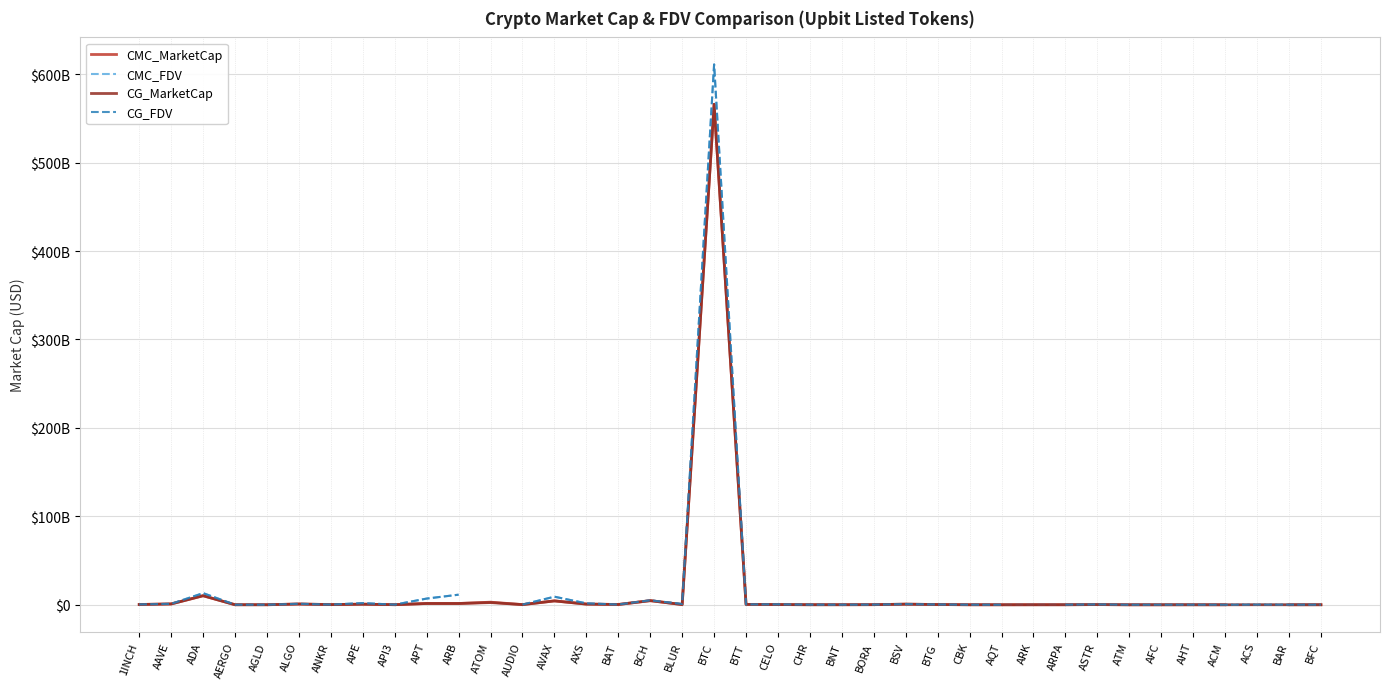

True or false: CMC_FDV and CMC_MarketCap intersect in this chart.

False